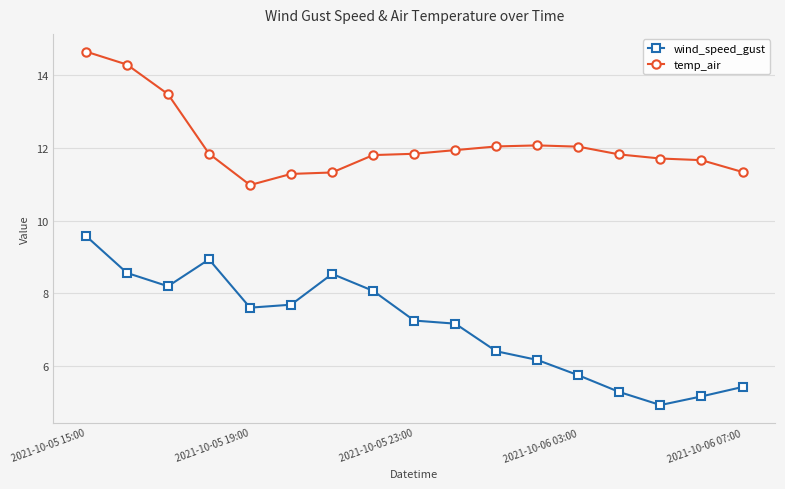

True or false: wind_speed_gust and temp_air cross at least once.

False